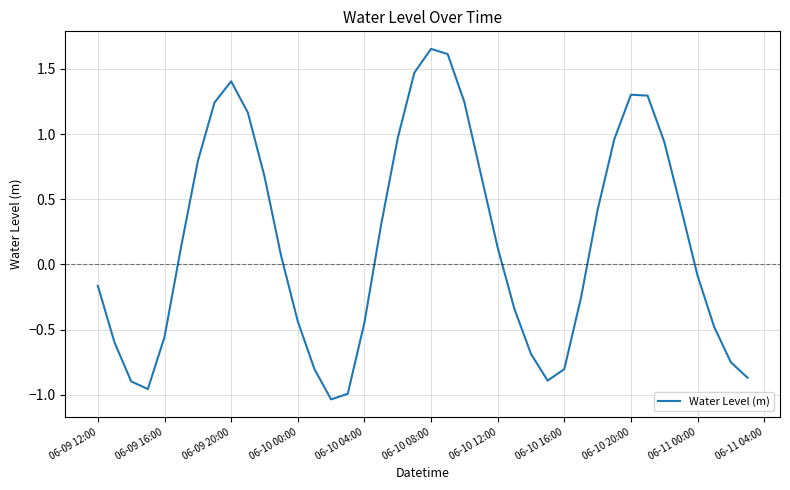

What is the difference between the maximum and minimum values?

2.7